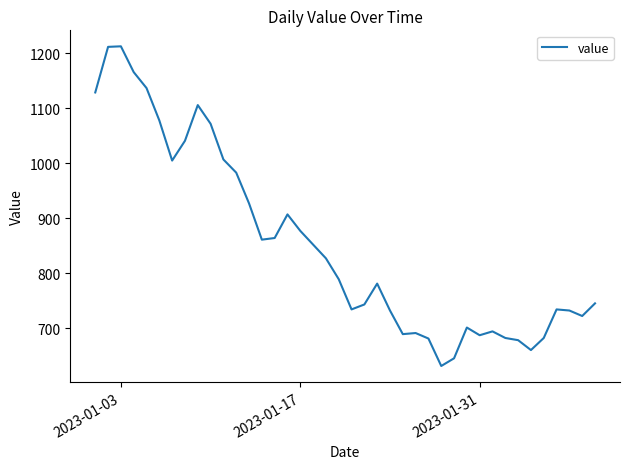

What is the maximum value shown in the chart?

1213